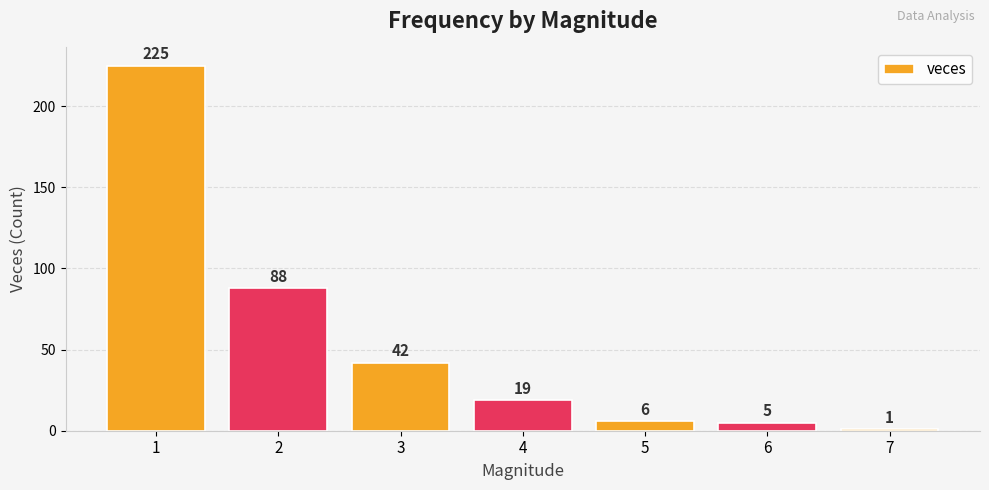

What is the sum of all values?

386